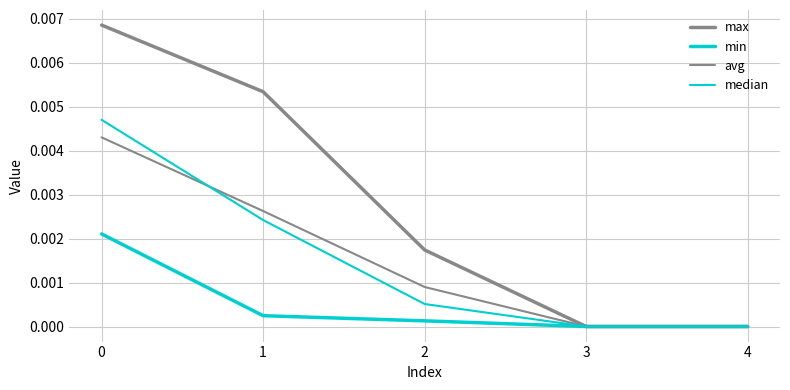

True or false: median and max cross at least once.

False